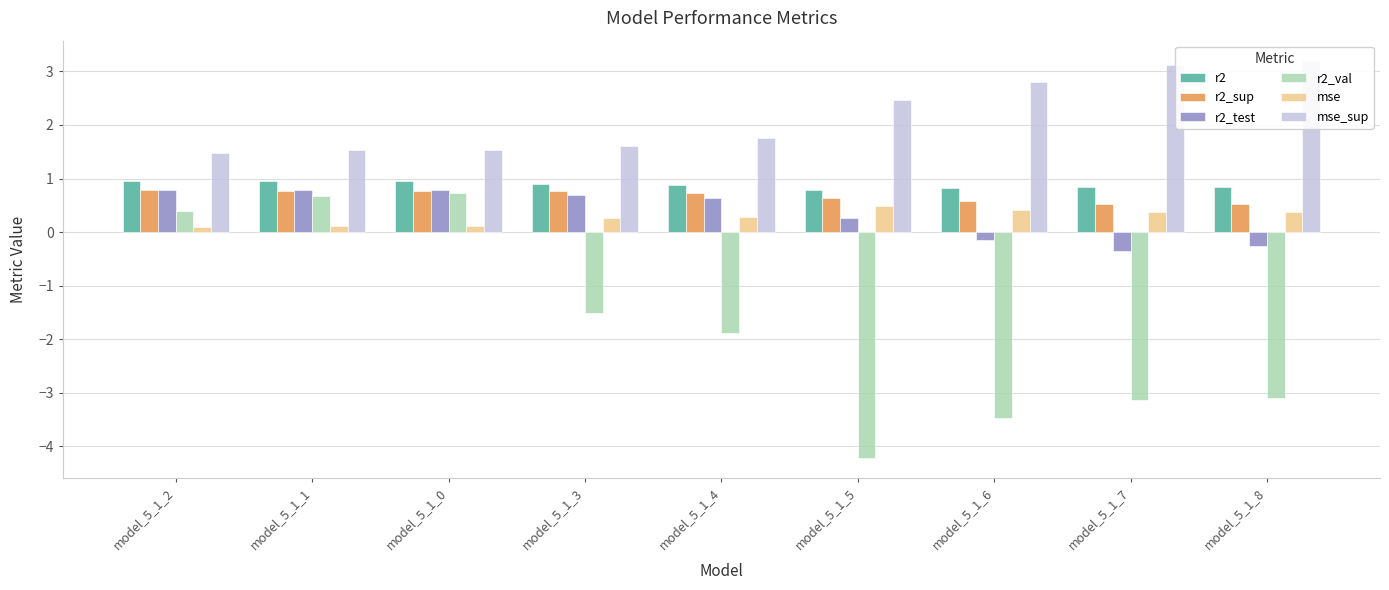

Is the value of mse at model_5_1_8 greater than the value of r2_sup at model_5_1_1?

No